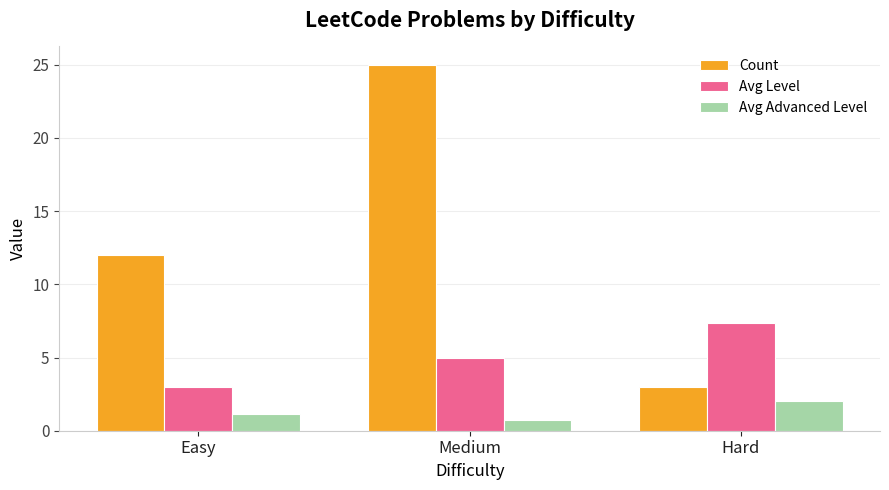

What is the difference between the highest and lowest values at Medium?

24.2